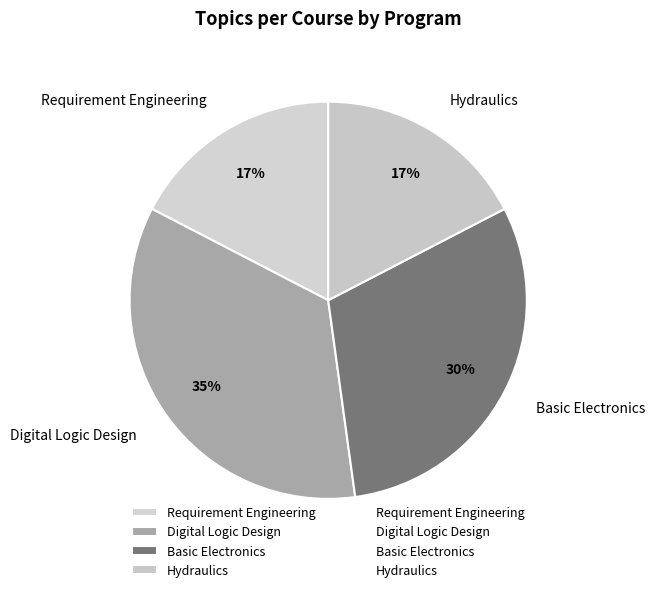

To the nearest percent, what is the difference between the Basic Electronics and Hydraulics slice percentages?

13%